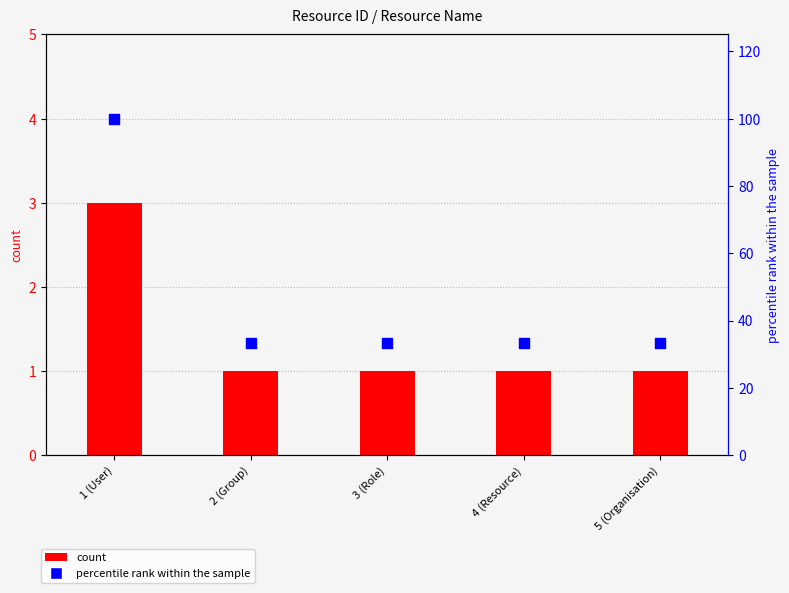

Is the value of percentile rank within the sample at 2 (Group) greater than the value of count at 5 (Organisation)?

Yes